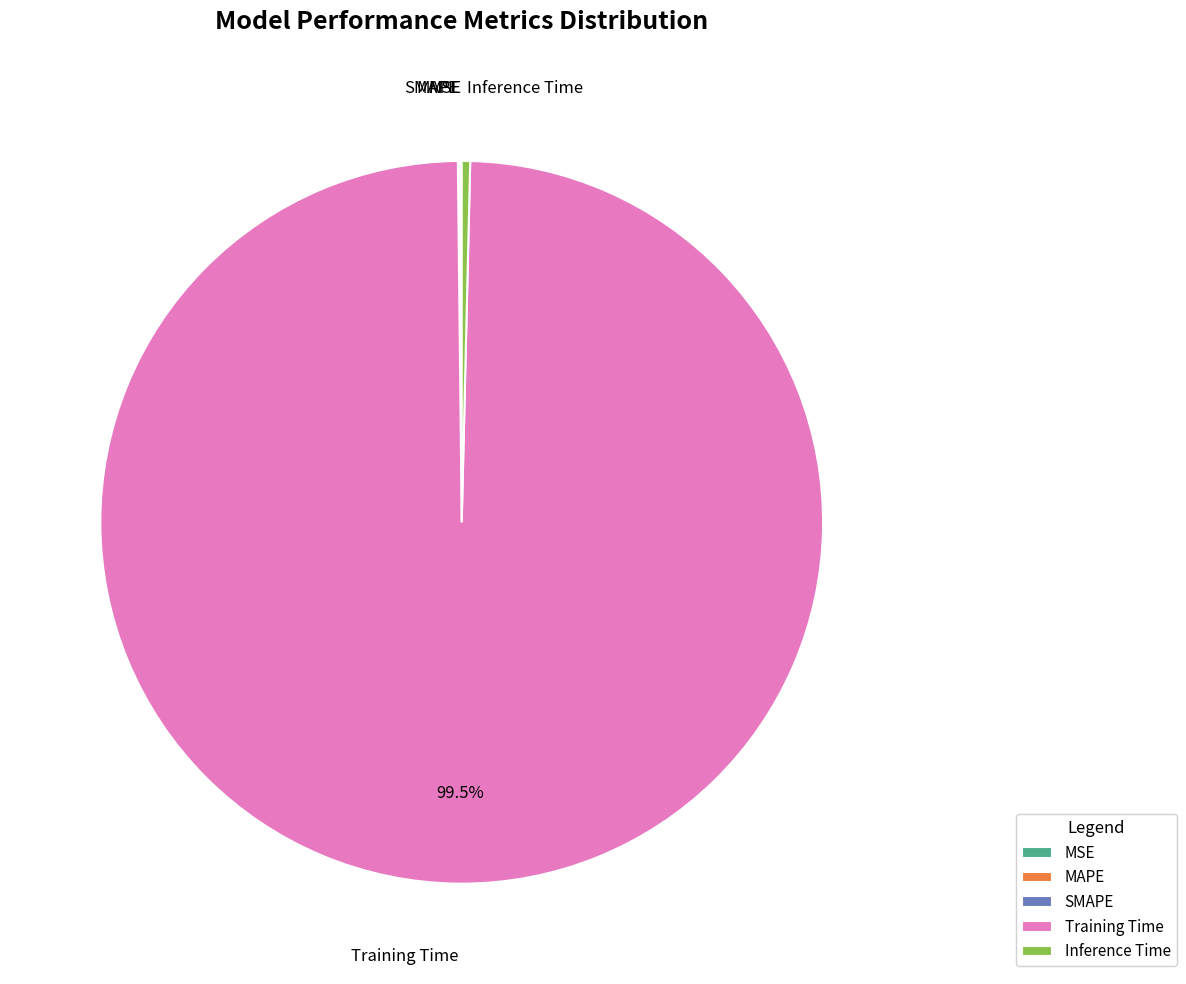

Which category has the biggest portion of the pie?

Training Time